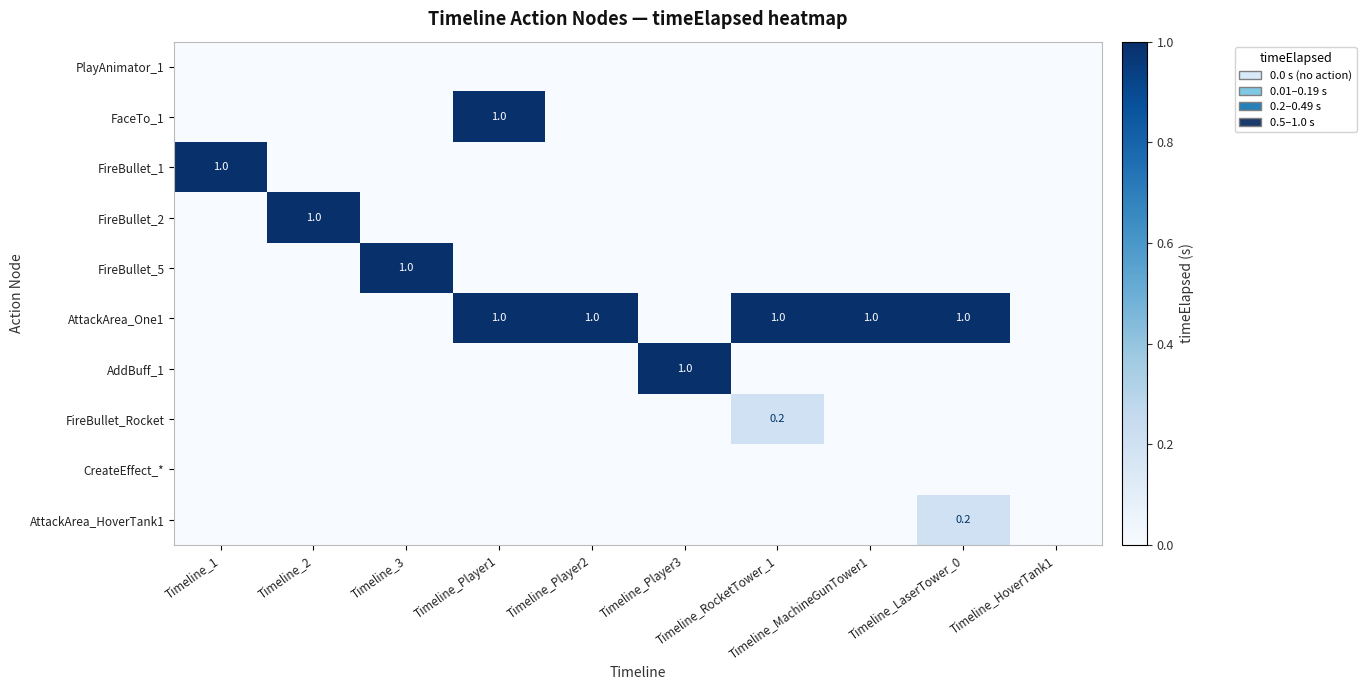

The value of AttackArea_One1 at Timeline_RocketTower_1 is 1.6. True or false?

False